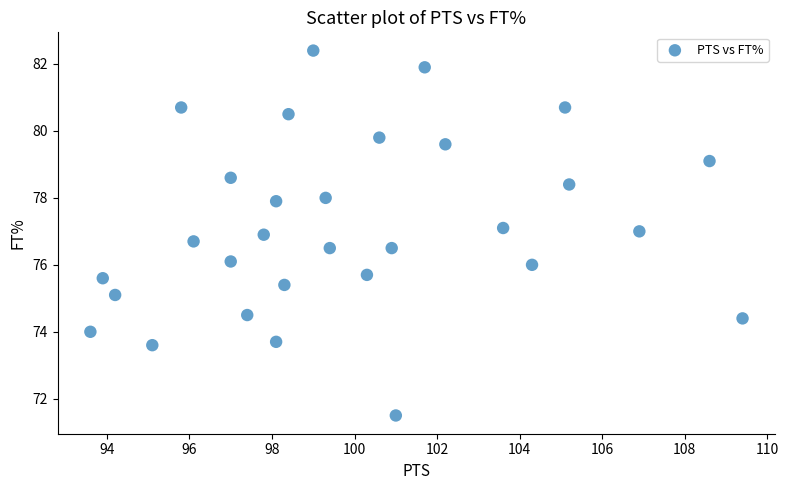

What is the range of Y values (max minus min)?

10.9